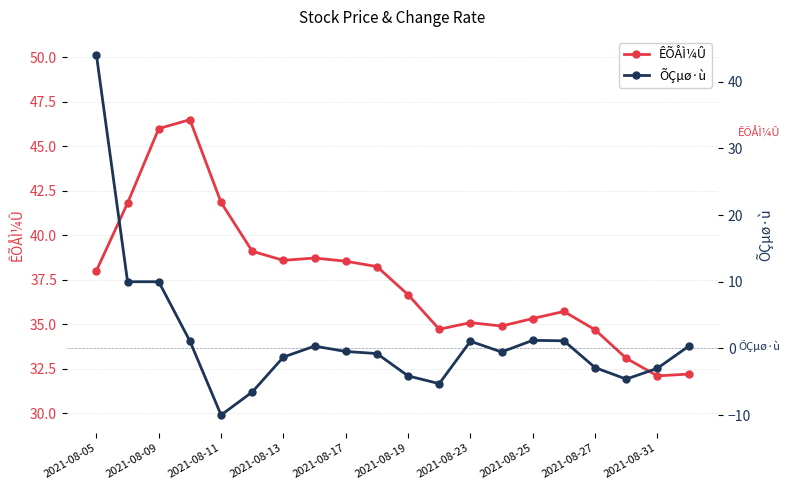

How many lines are shown in the chart?

2